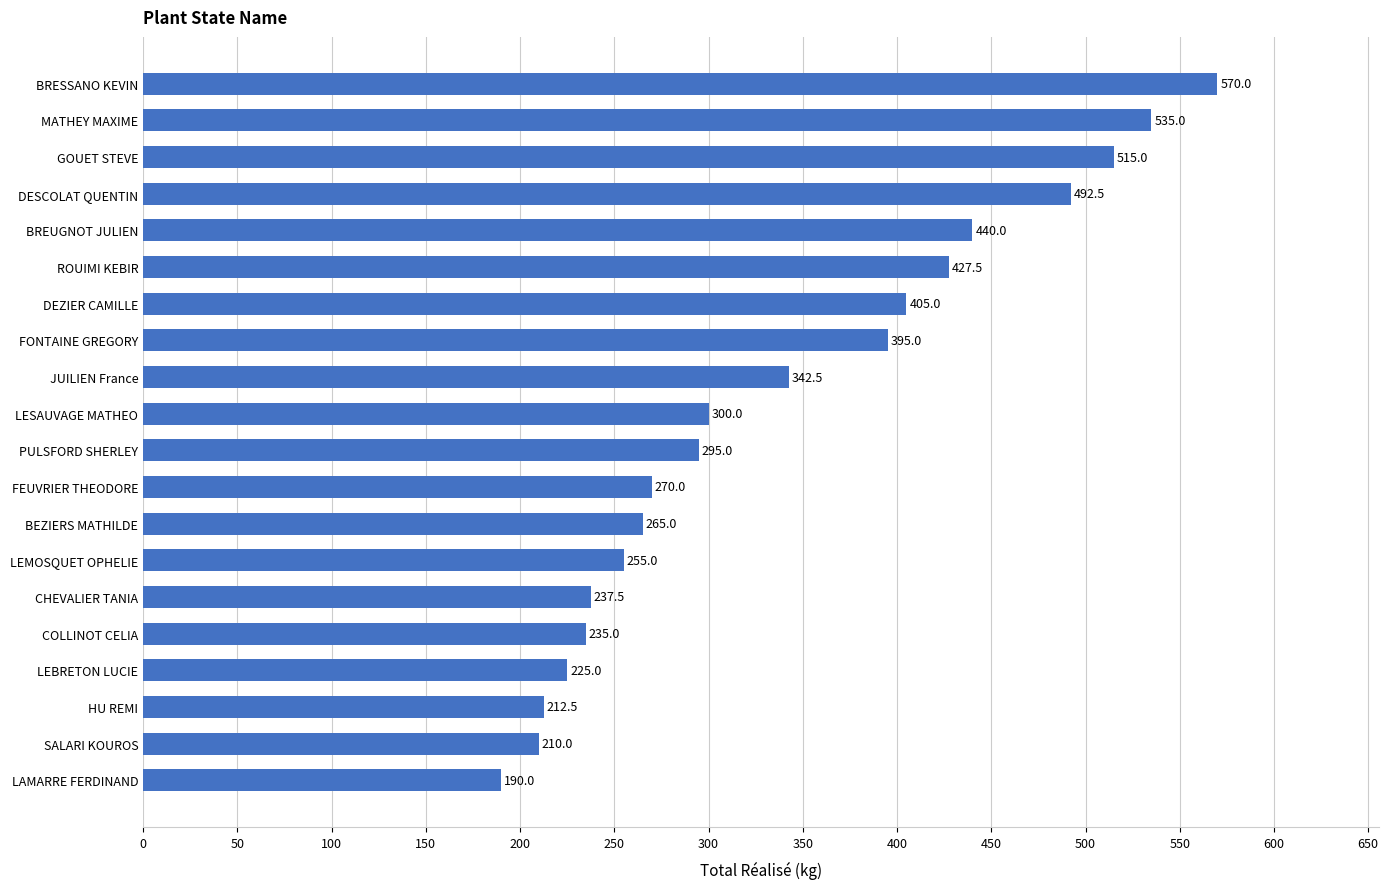

The value at BEZIERS MATHILDE is 265.0. True or false?

True